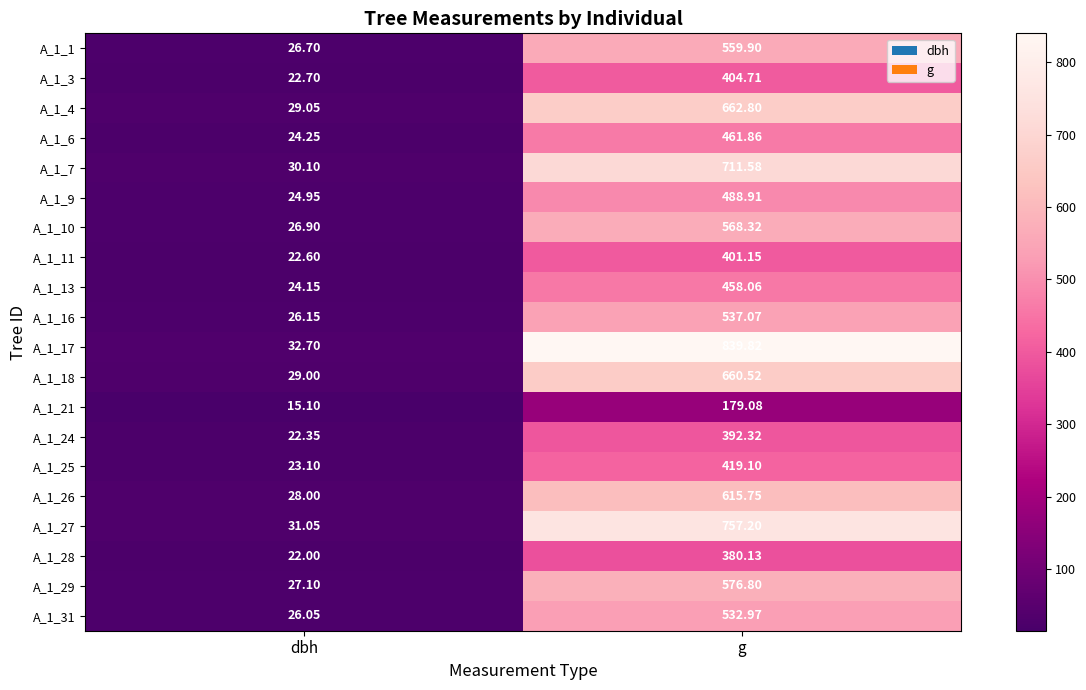

Which category has the lowest value across all series?

dbh